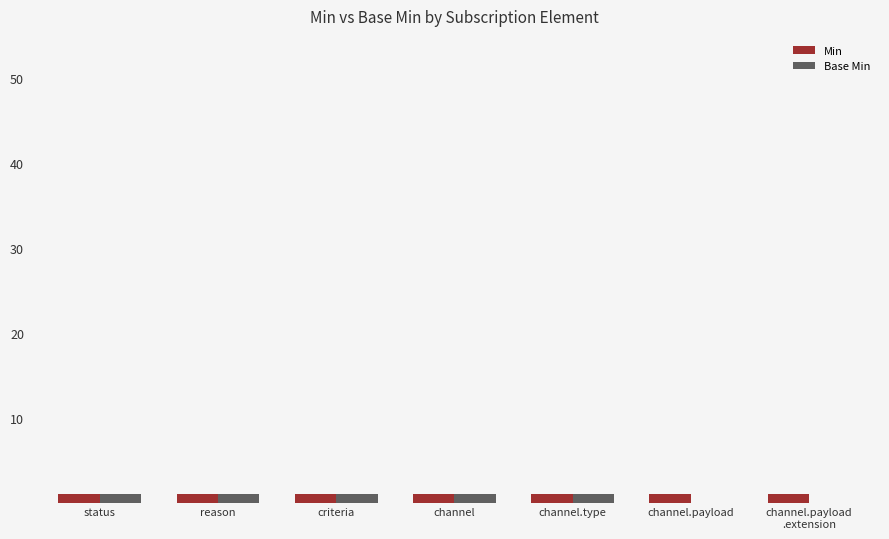

What is the sum of all Base Min values?

5